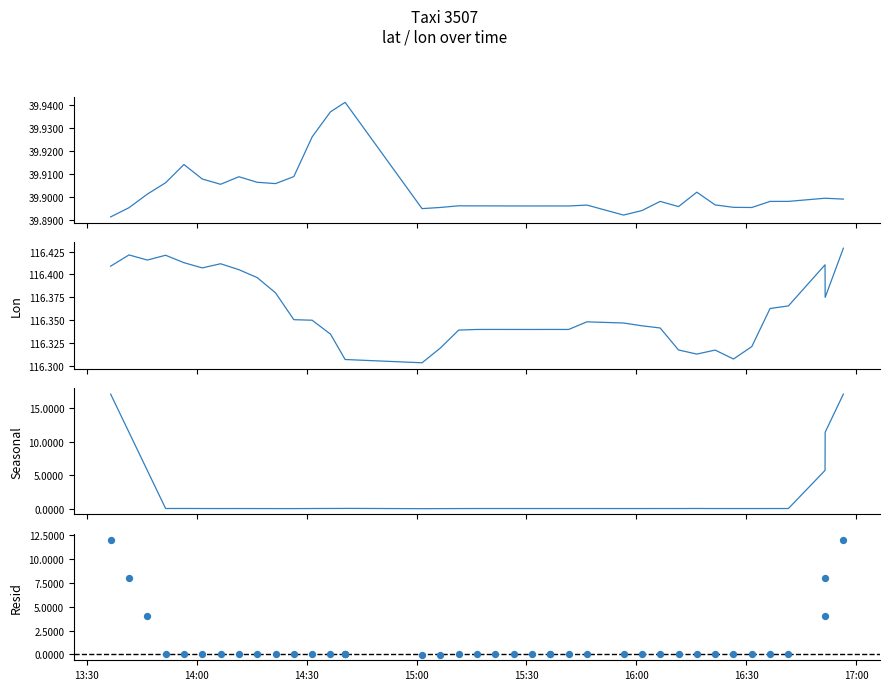

Which series contains the lowest Y value?

lat_seasonal